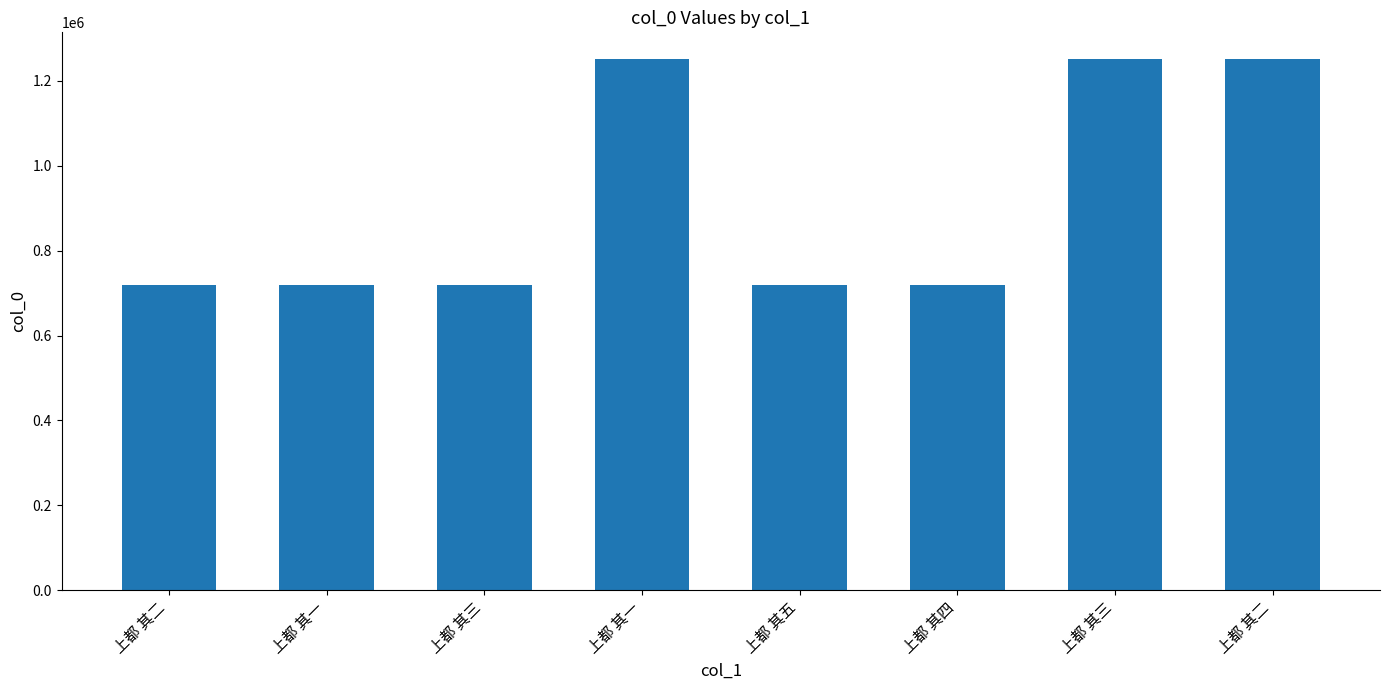

List the labels in order of value, smallest first.

上都 其一, 上都 其二, 上都 其三, 上都 其四, 上都 其五, 上都 其一, 上都 其二, 上都 其三